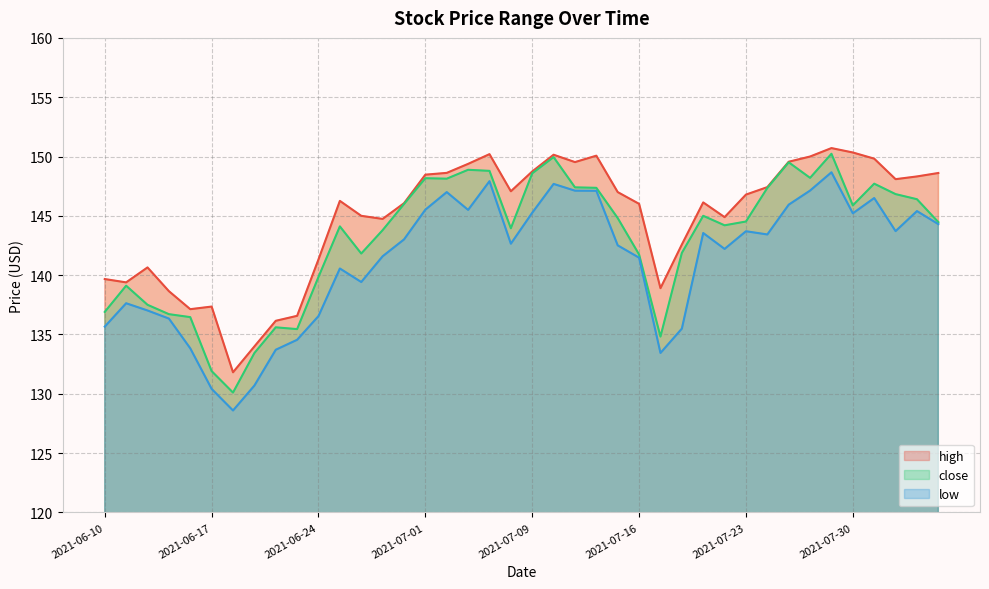

Is the value of low at 2021-06-28 greater than the value of high at 2021-07-30?

No